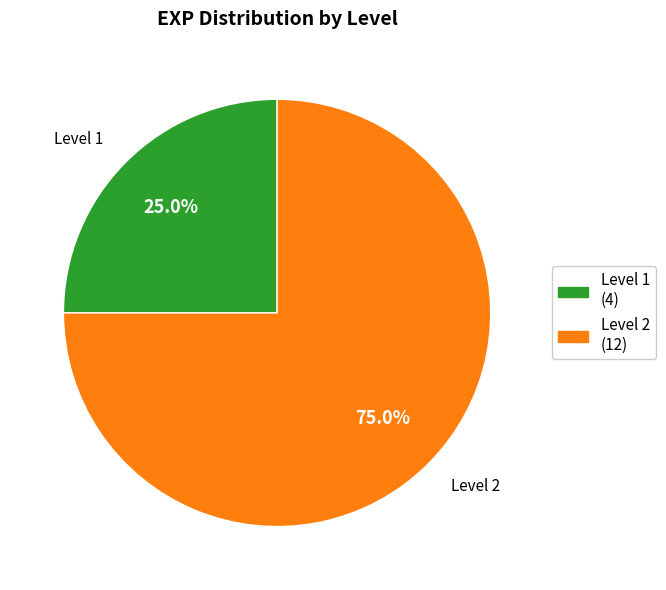

Is there a majority slice in this chart?

Yes